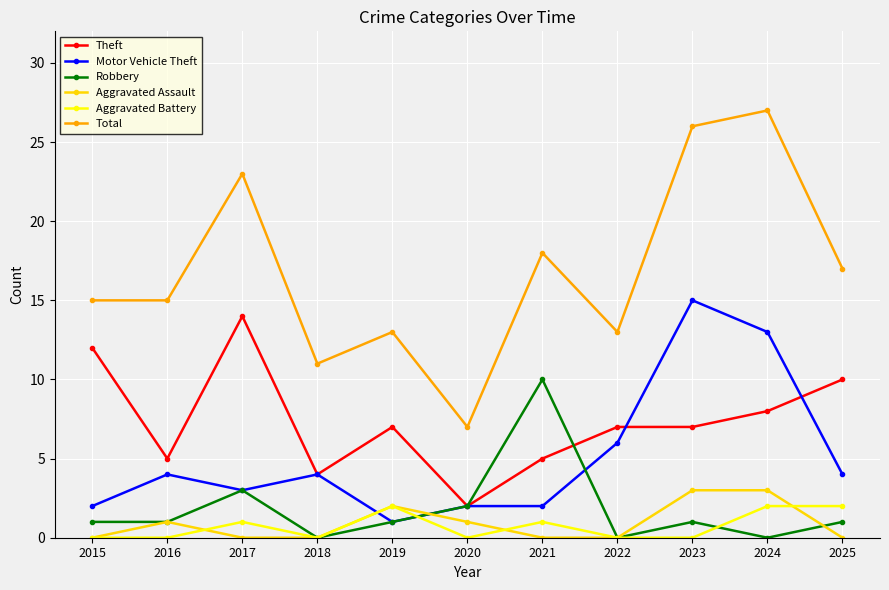

What is the difference between the maximum and minimum values in the Robbery series?

10